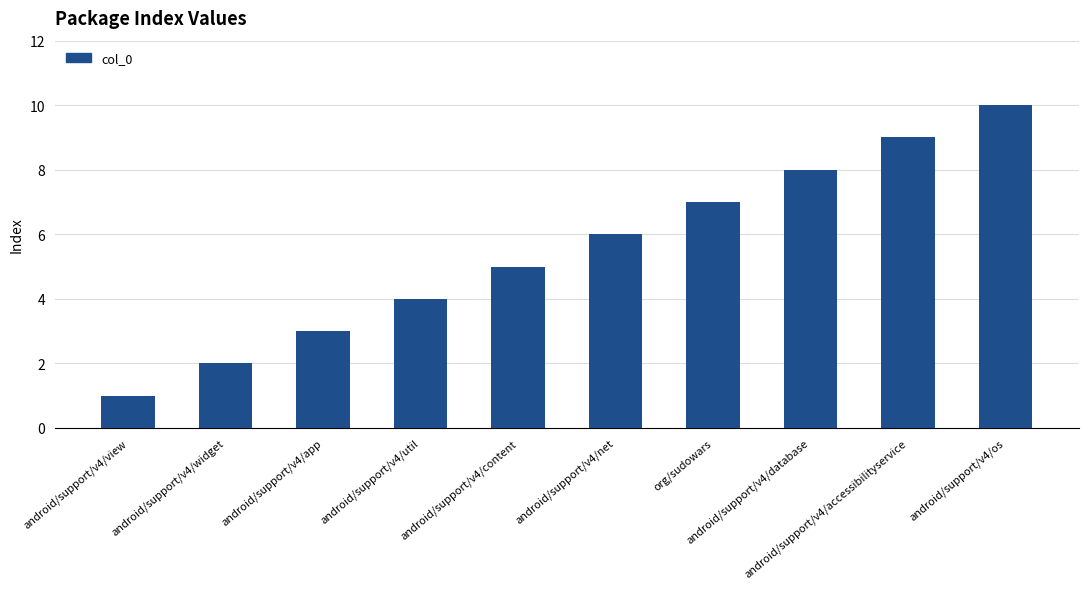

Is it true that the value at org/sudowars is 3?

False